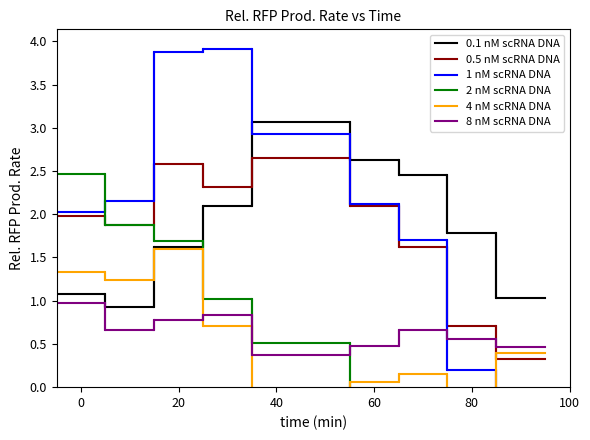

What are all the series names shown in the legend?

0.1 nM scRNA DNA, 0.5 nM scRNA DNA, 1 nM scRNA DNA, 2 nM scRNA DNA, 4 nM scRNA DNA, 8 nM scRNA DNA